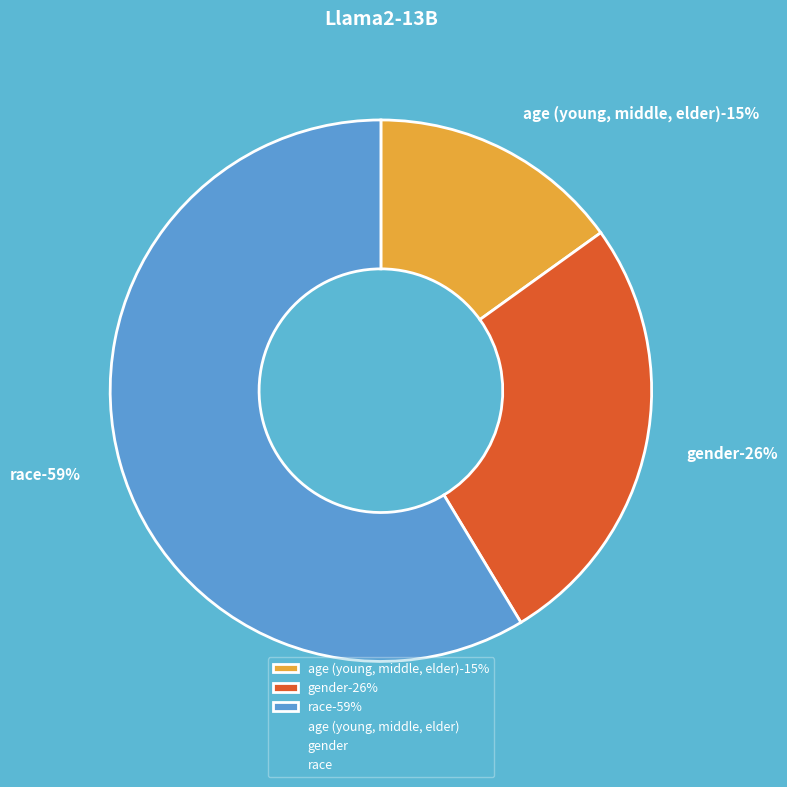

To the nearest percent, what percentage of the pie is gender?

26%